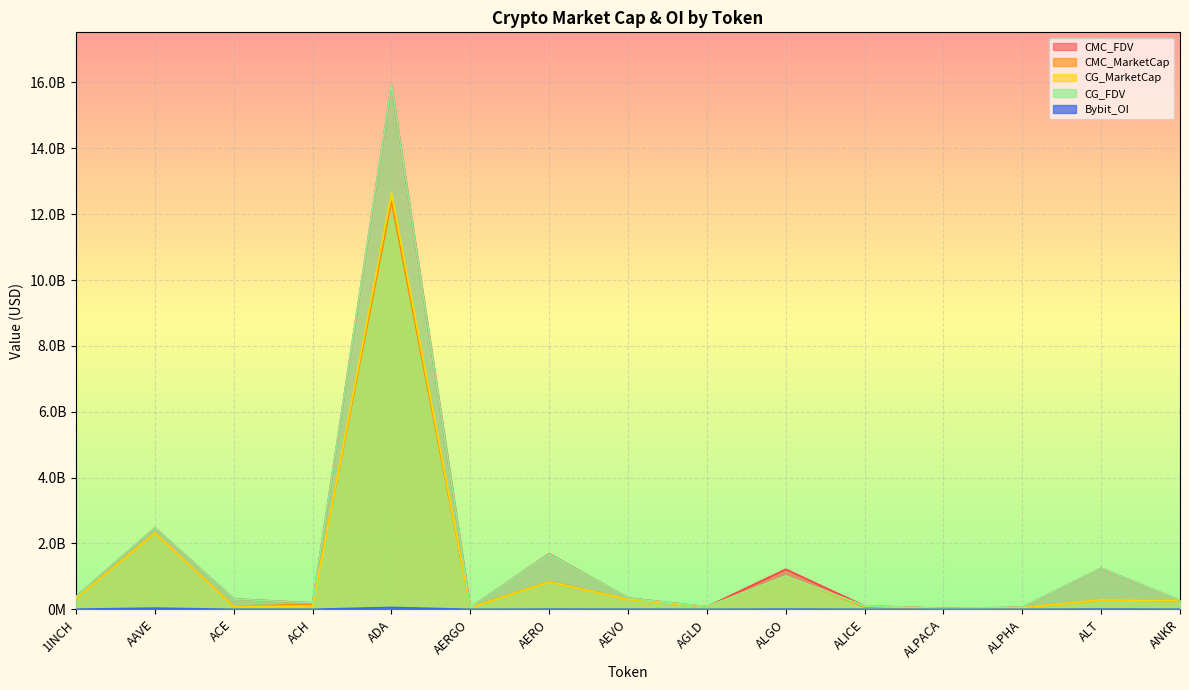

Where is the first local maximum for Bybit_OI?

AAVE